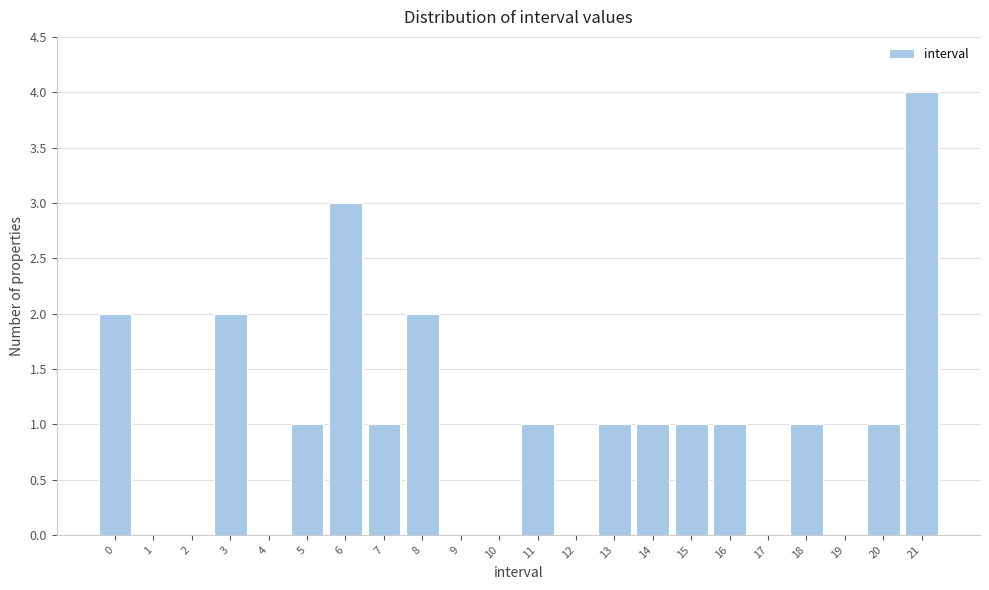

Reading left to right, transcribe all the data shown in this chart.

0=2	1=0	2=0	3=2	4=0	5=1	6=3	7=1	8=2	9=0	10=0	11=1	12=0	13=1	14=1	15=1	16=1	17=0	18=1	19=0	20=1	21=4